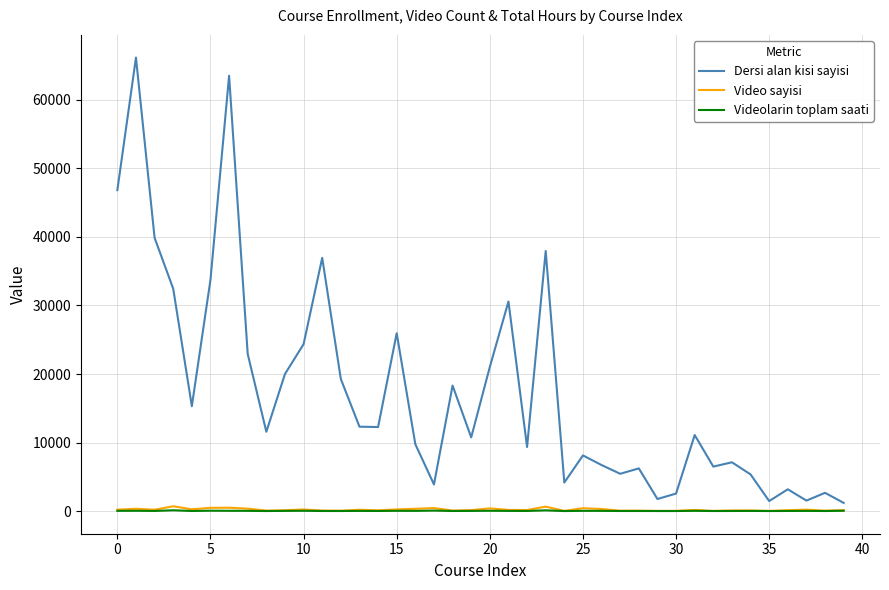

How many values in the Video sayisi series are below 163?

20